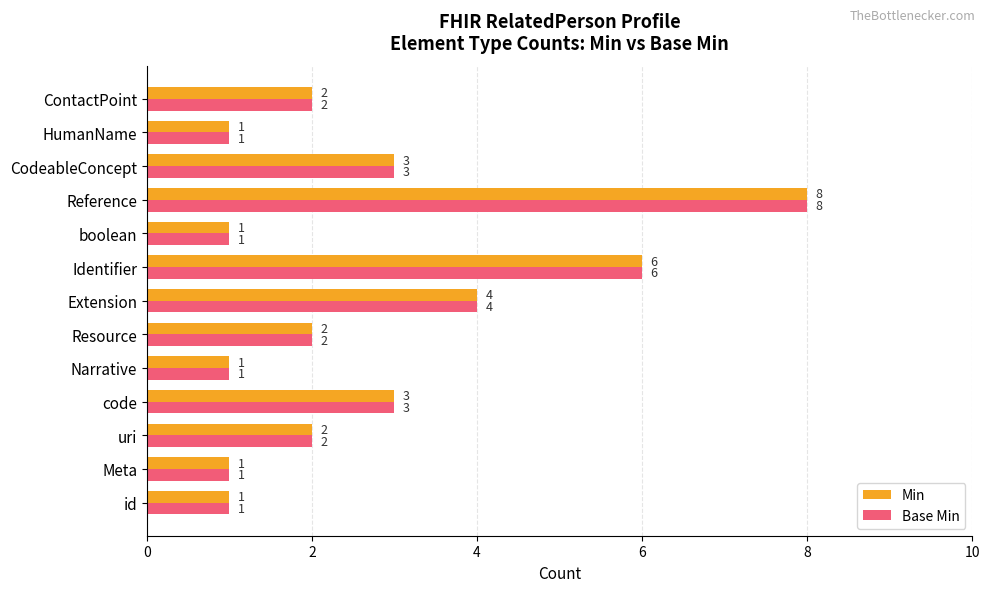

What is the sum of all Min values?

35